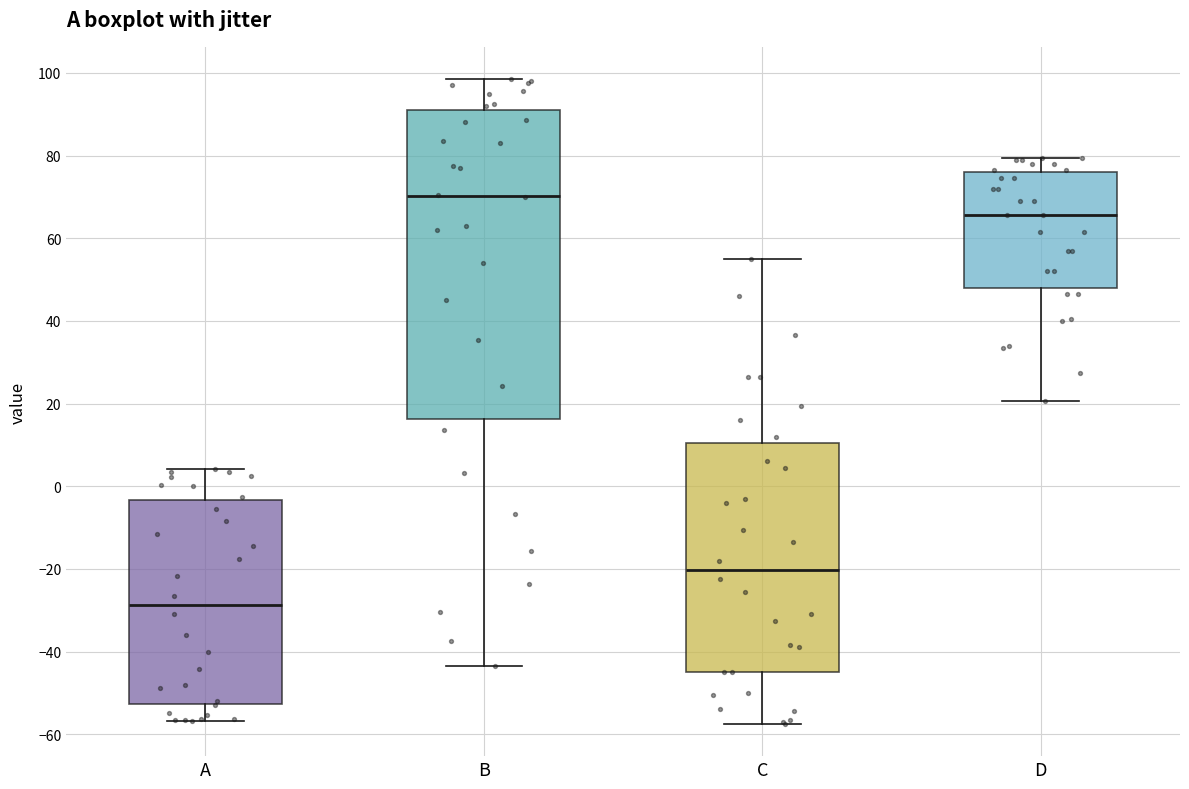

Reading left to right, read every box against the y-axis: the position of its median line, the range the box covers, and the ends of its whiskers. The values are not printed on the chart, so give them approximately, as read against the axis.

A: median -28, box -52 to -4, whiskers -56 to 4
B: median 70, box 16 to 92, whiskers -44 to 98
C: median -20, box -44 to 10, whiskers -58 to 56
D: median 66, box 48 to 76, whiskers 20 to 80